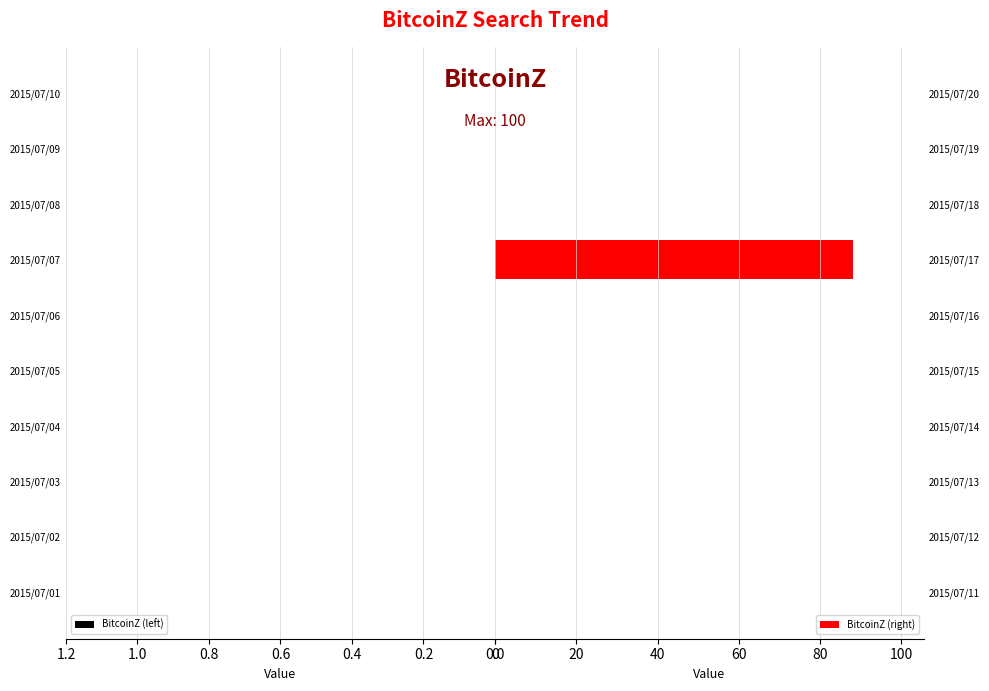

What is the maximum value shown in the chart?

88